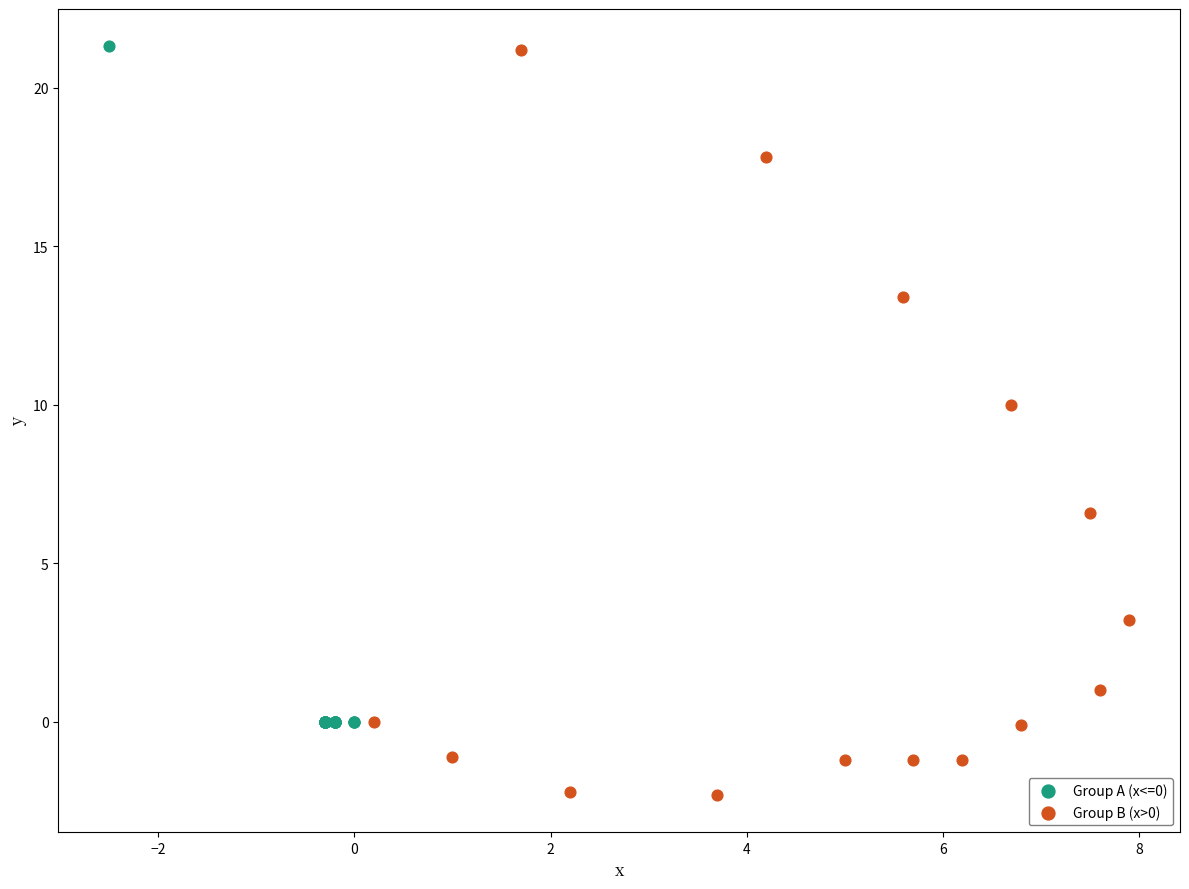

Which series has the largest Y range (max minus min)?

Group B (x>0)